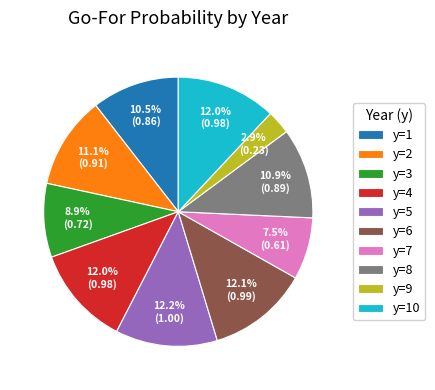

Count the number of slices in the pie.

10